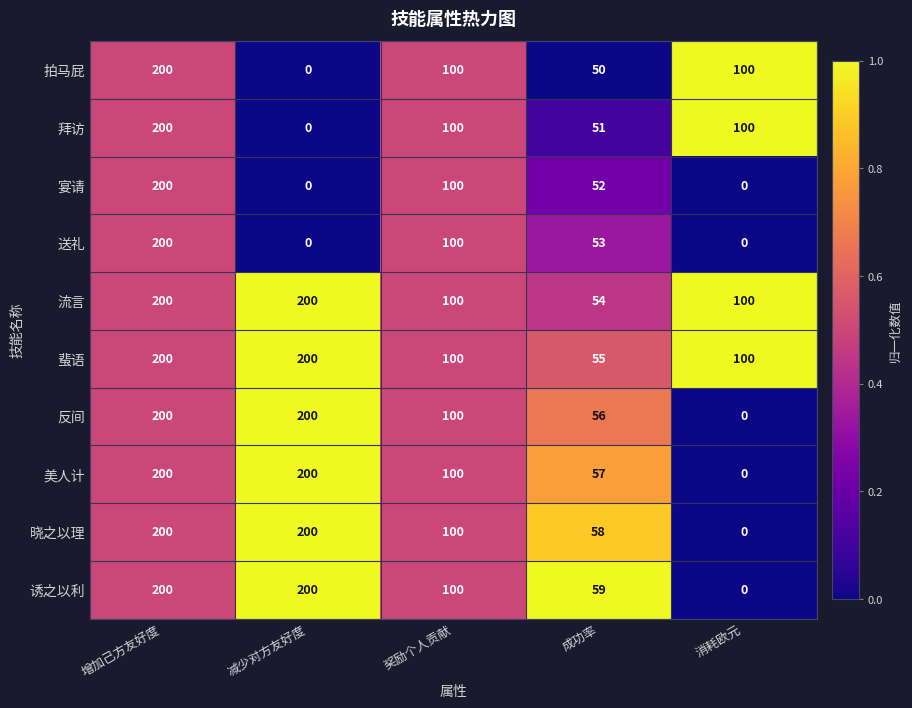

What is the average value of the 蜚语 series?

131